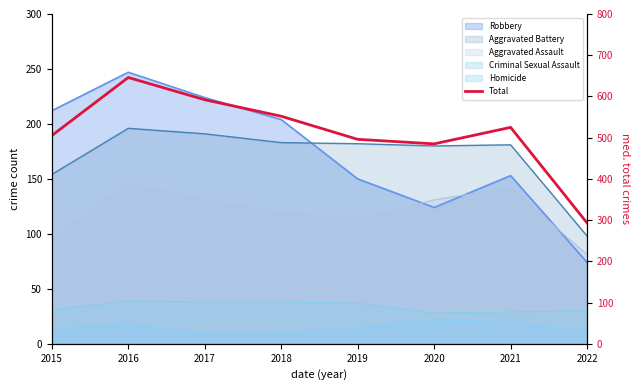

How many data points are above 525?

3